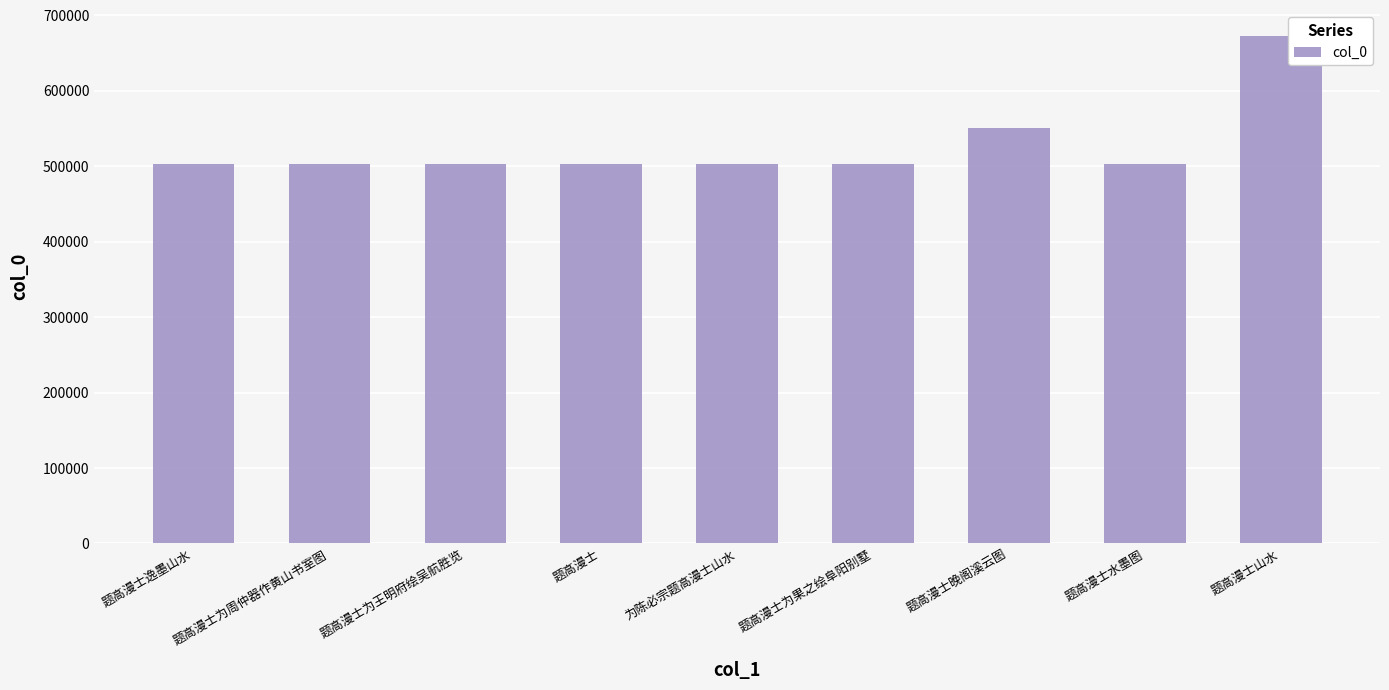

True or false: the data shows 502625 at 题高漫士为王明府绘吴航胜览.

True